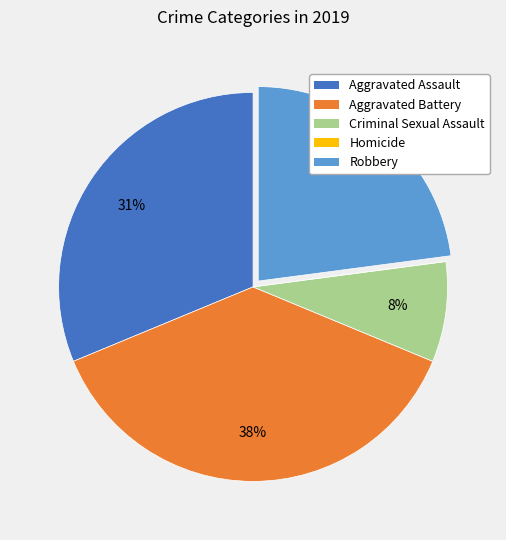

Approximately how many times larger is the value at Robbery compared to Aggravated Battery?

0.6